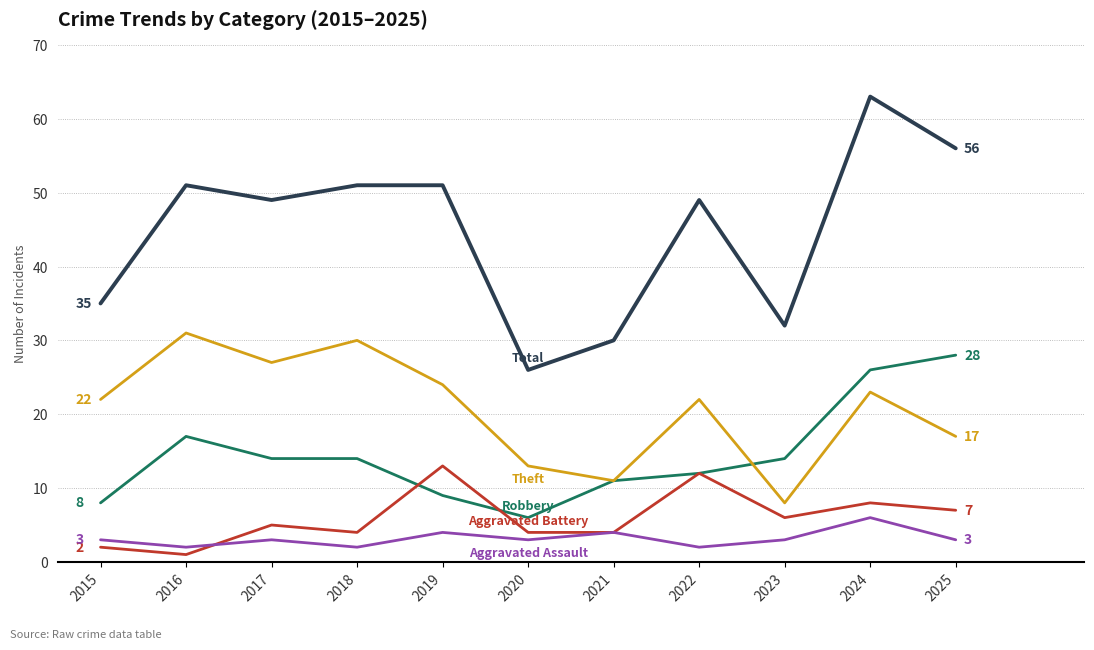

At which category is the sum across all series the highest?

2024